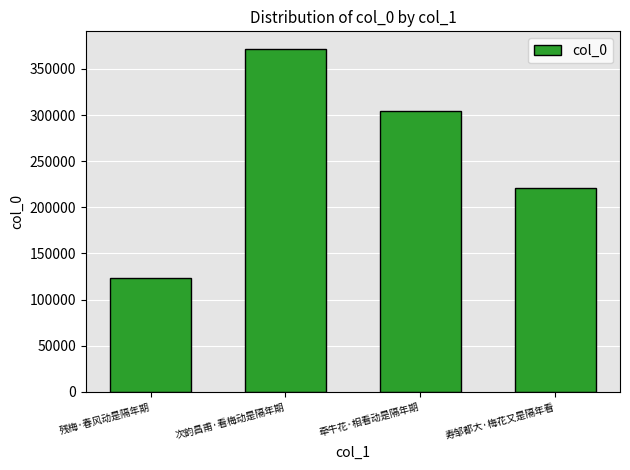

What is the value of the 1st bar from the left?

123206